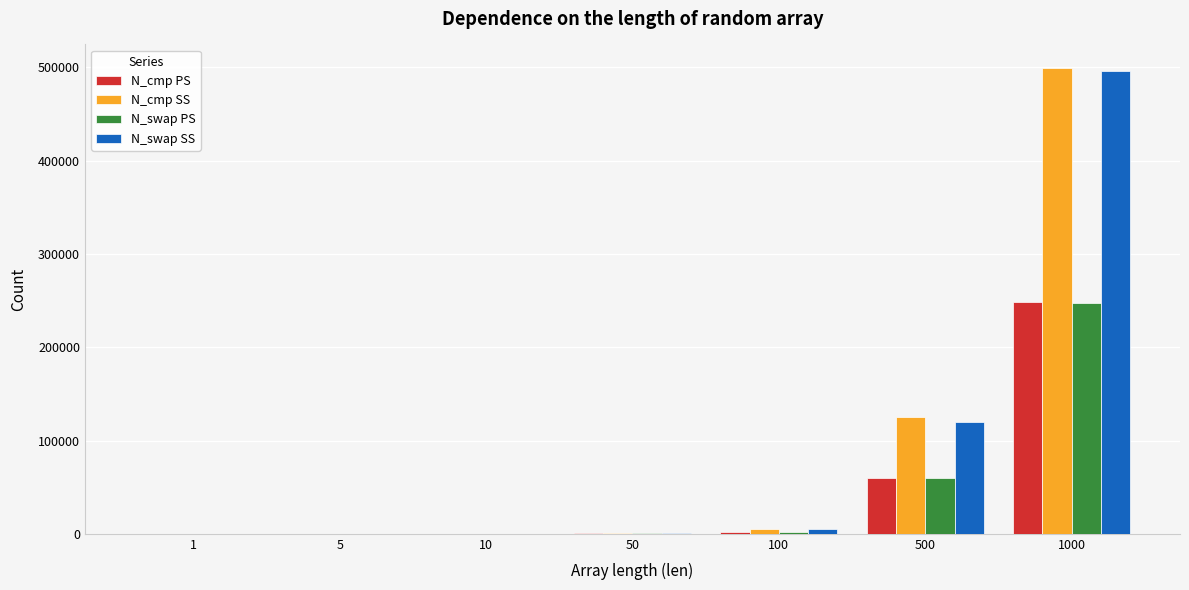

At which category is the sum across all series the highest?

1000